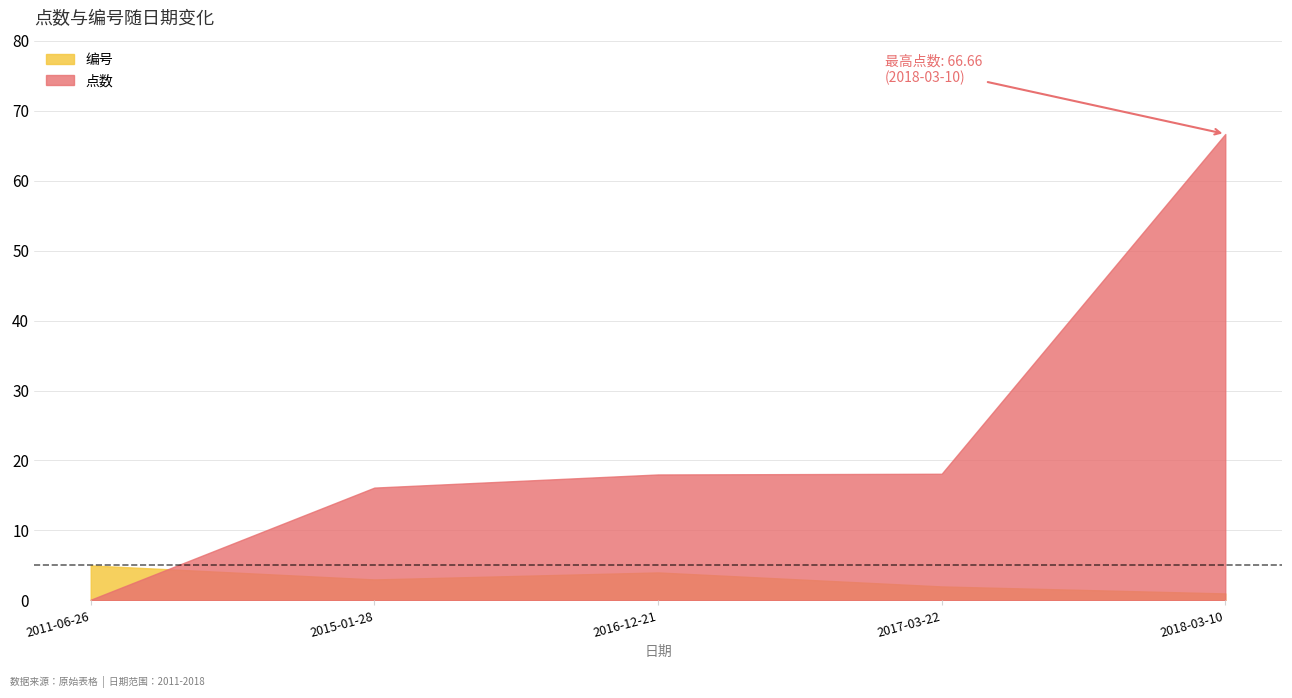

What position from the right is 2017-03-22?

2